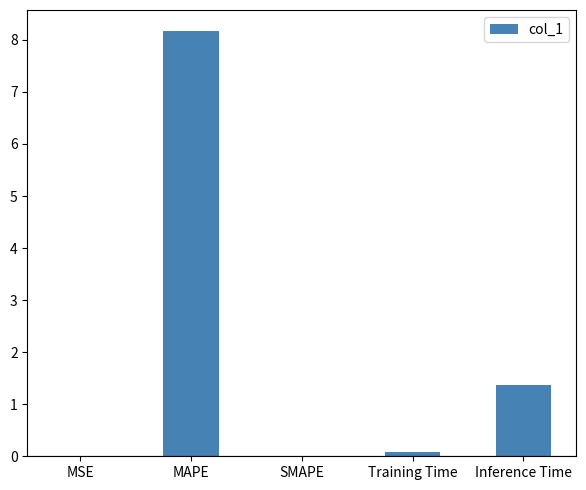

What is the maximum value shown in the chart?

8.2